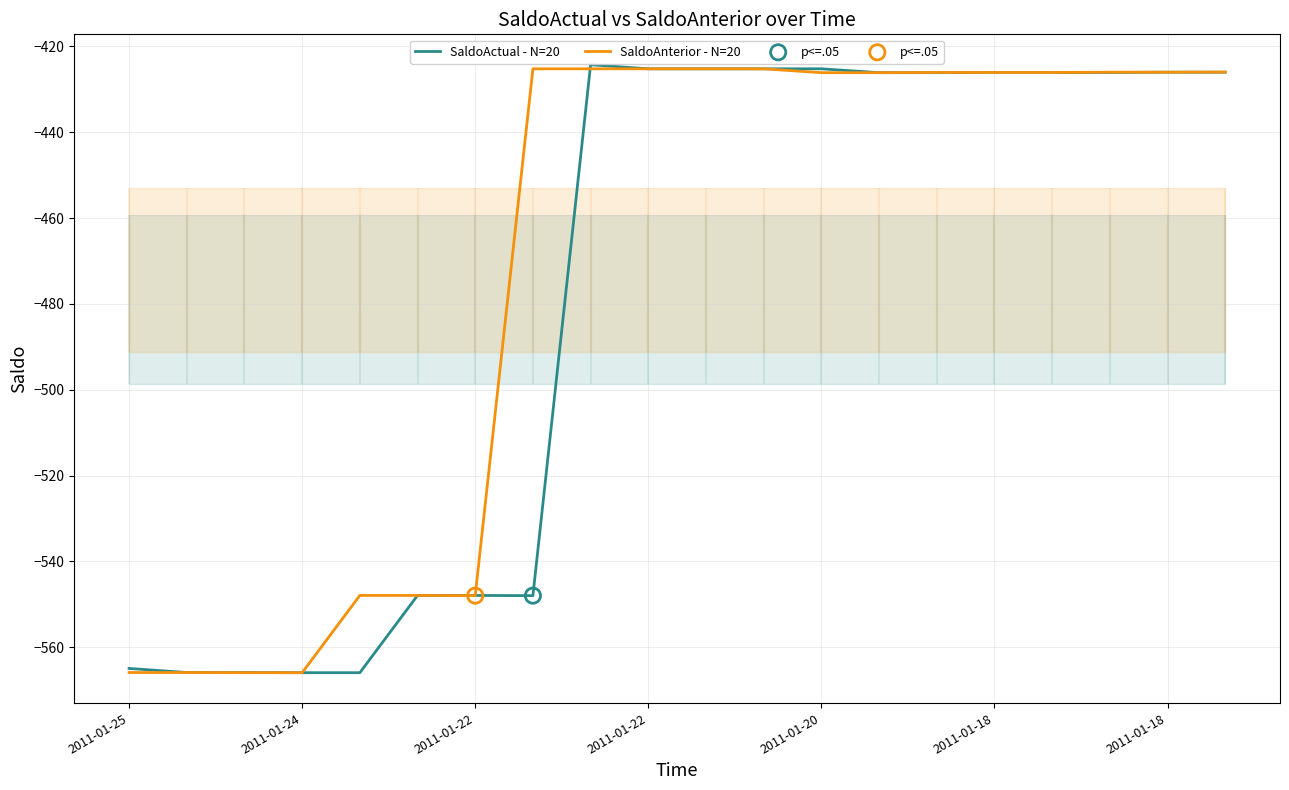

Which series contains the lowest Y value?

SaldoActual - N=20